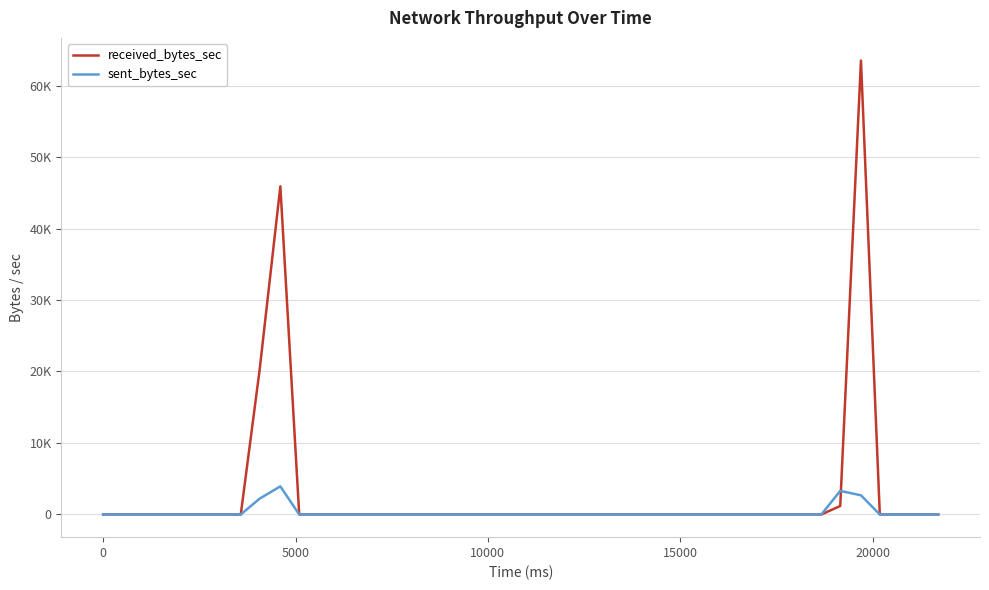

In sent_bytes_sec, how many points are higher than both neighbors (excluding endpoints)?

2